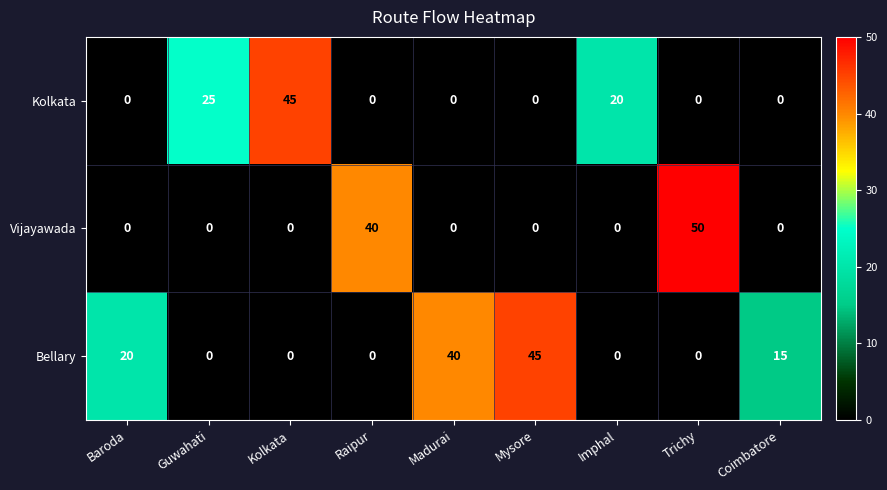

Which series has the largest total across all categories?

Bellary